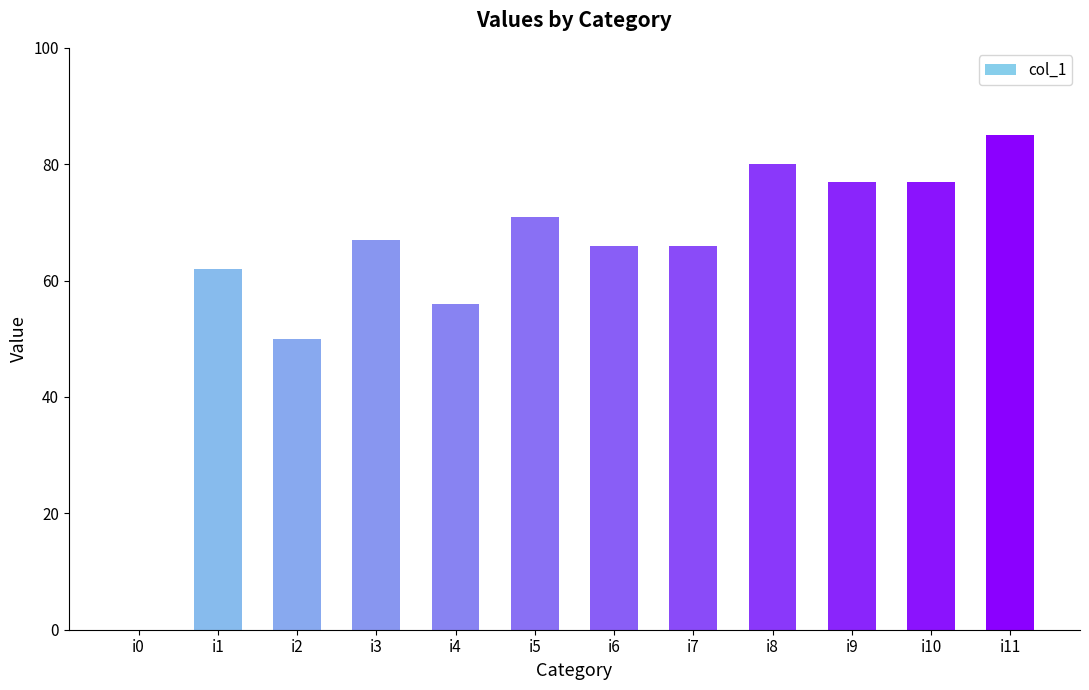

What is the difference between the values at i7 and i10?

11